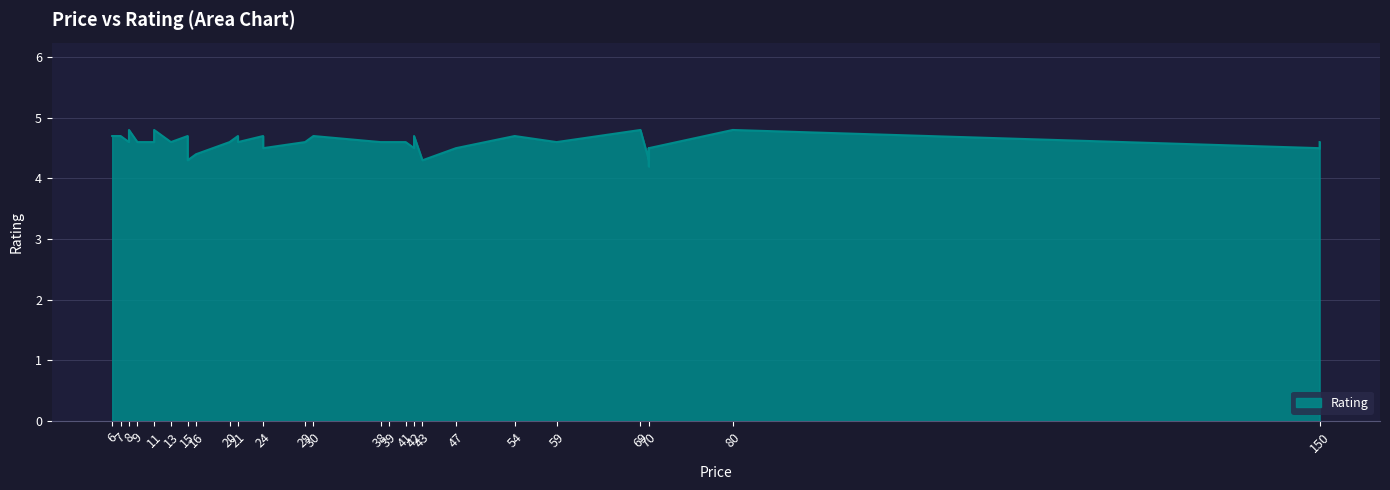

Which has a higher value, 70 or 9?

9